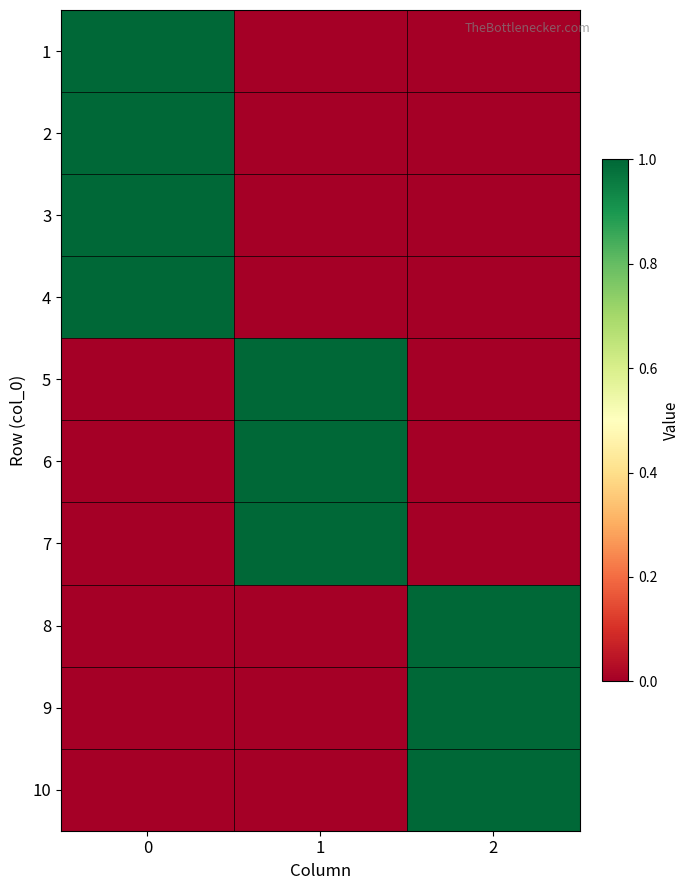

Rank the series by their maximum value, from lowest to highest.

1, 2, 3, 4, 5, 6, 7, 8, 9, 10